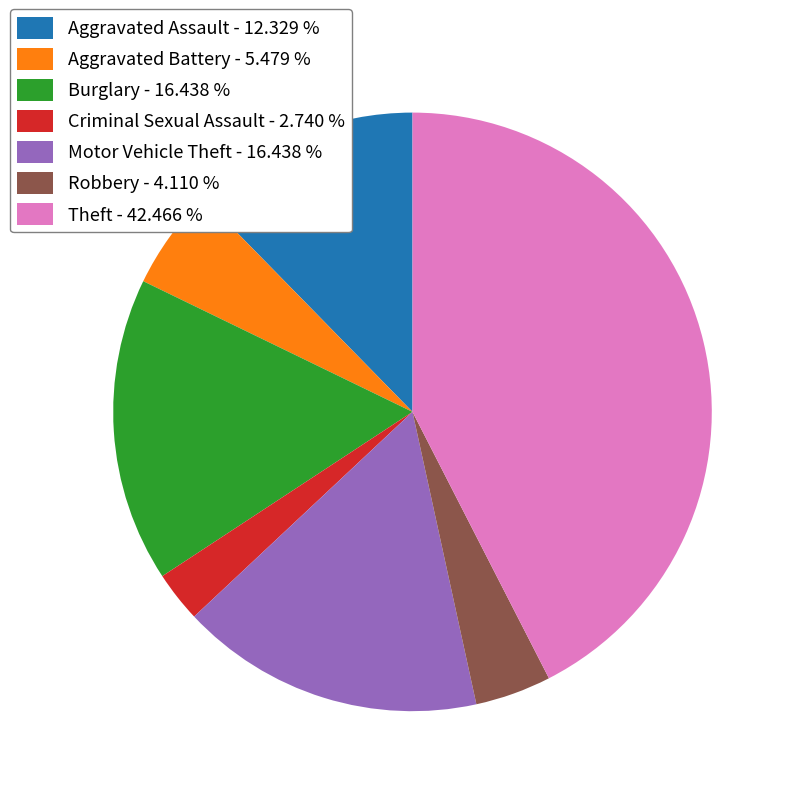

Does Criminal Sexual Assault - 2.740 % represent more than half of the total?

No